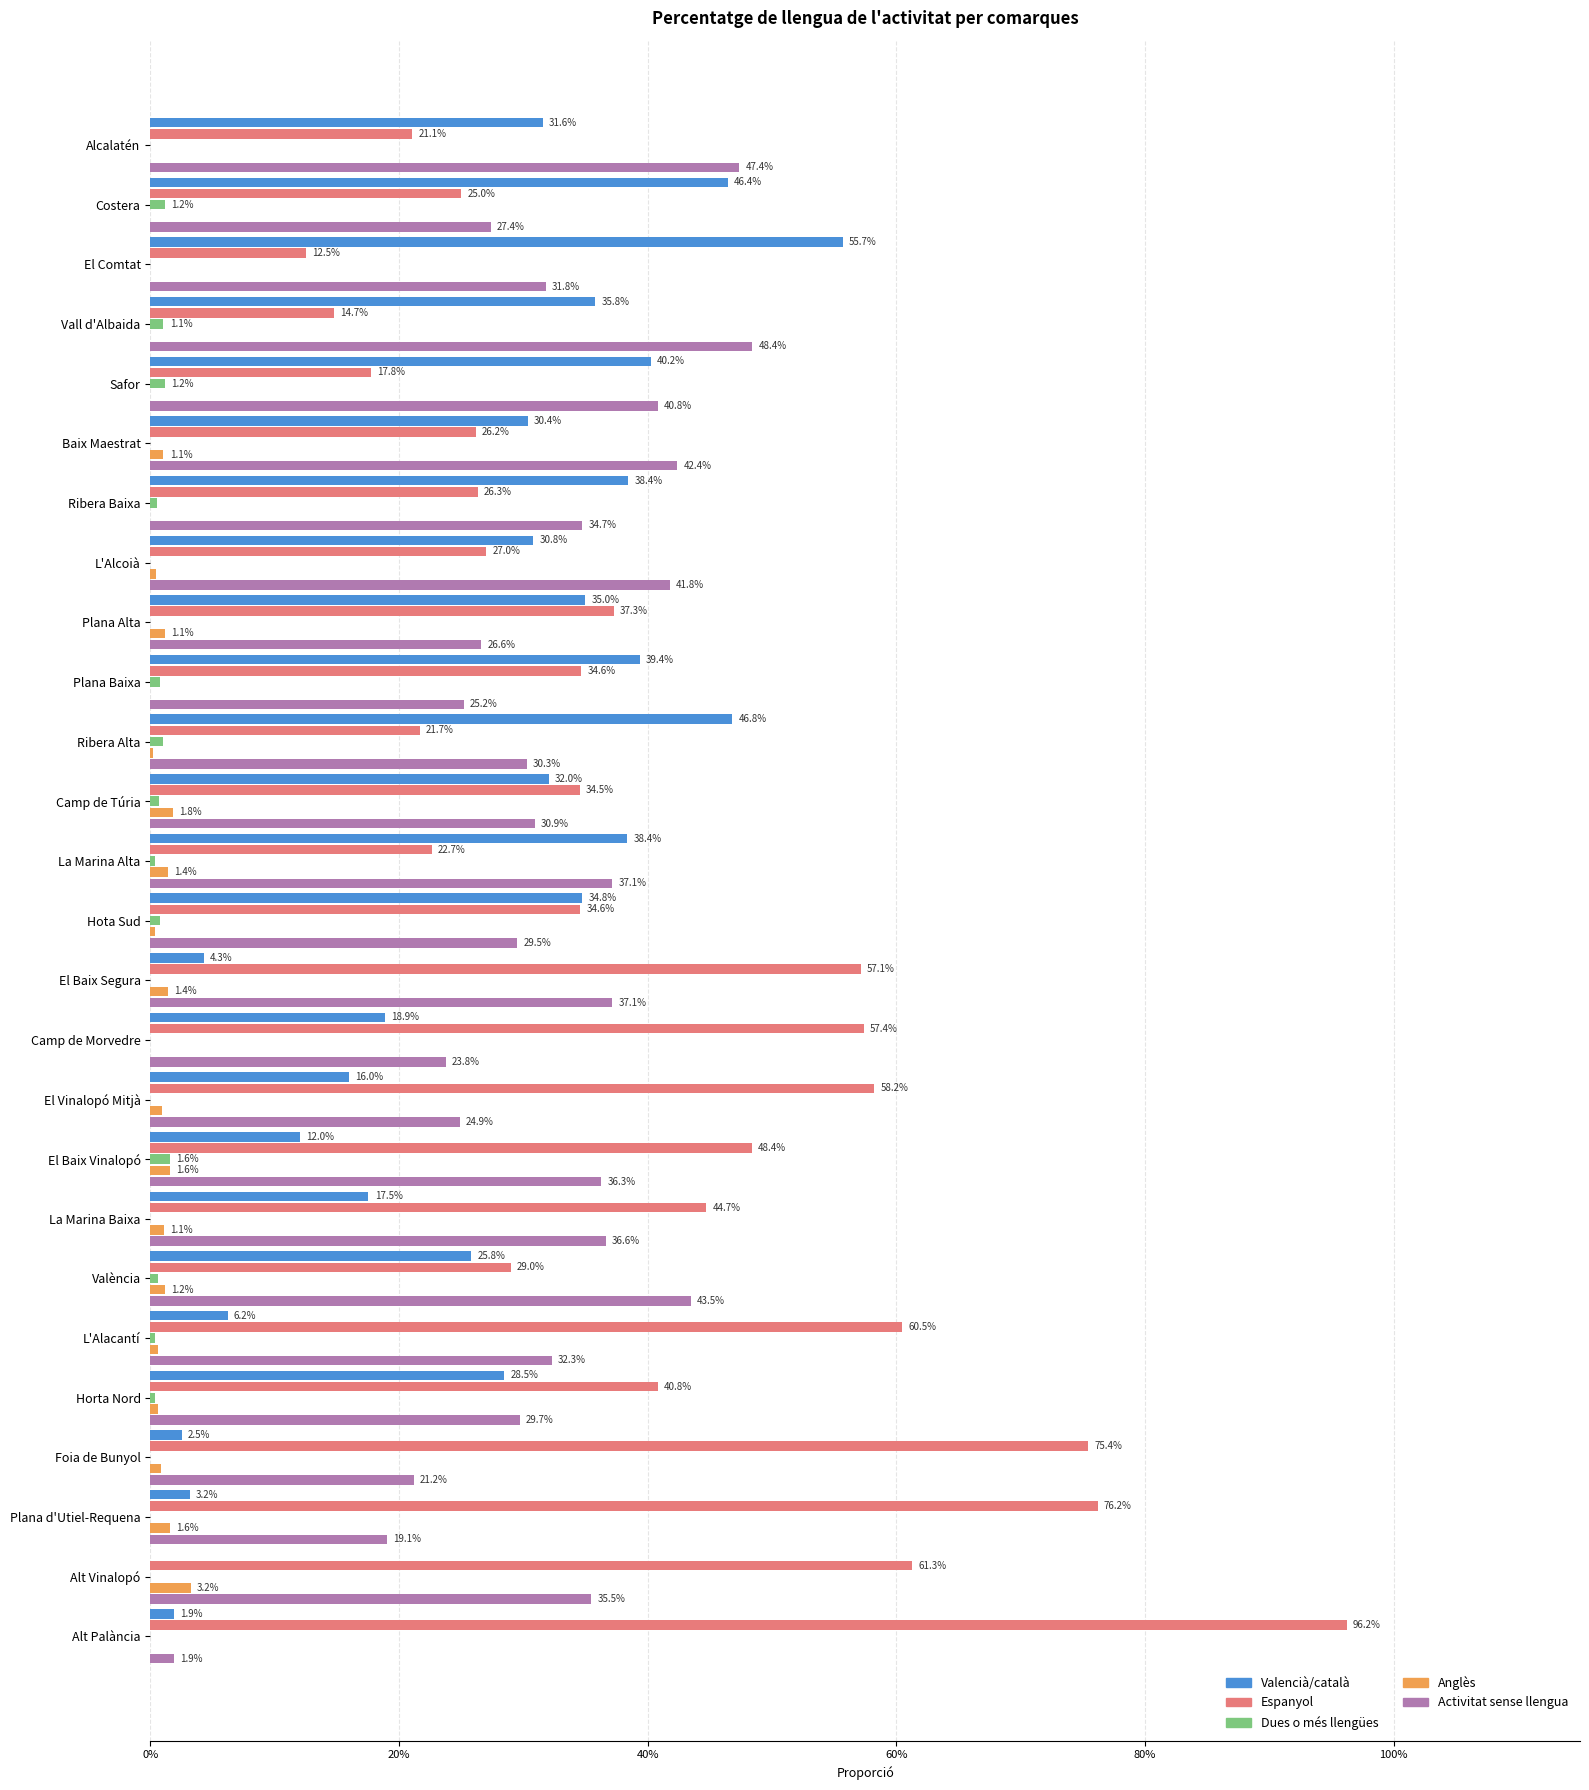

What are all the series names shown in the legend?

Valencià/català, Espanyol, Dues o més llengües, Anglès, Activitat sense llengua